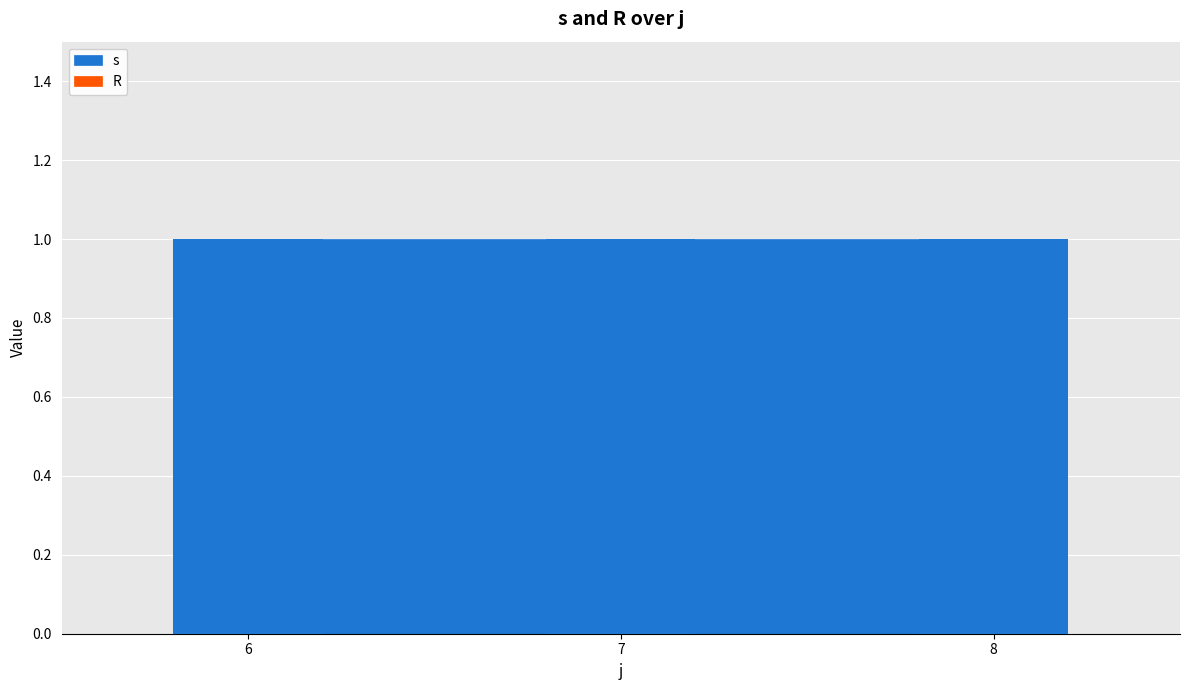

Reading left to right, extract all data points from this chart.

s: 1	1	1
R: 0	0	0